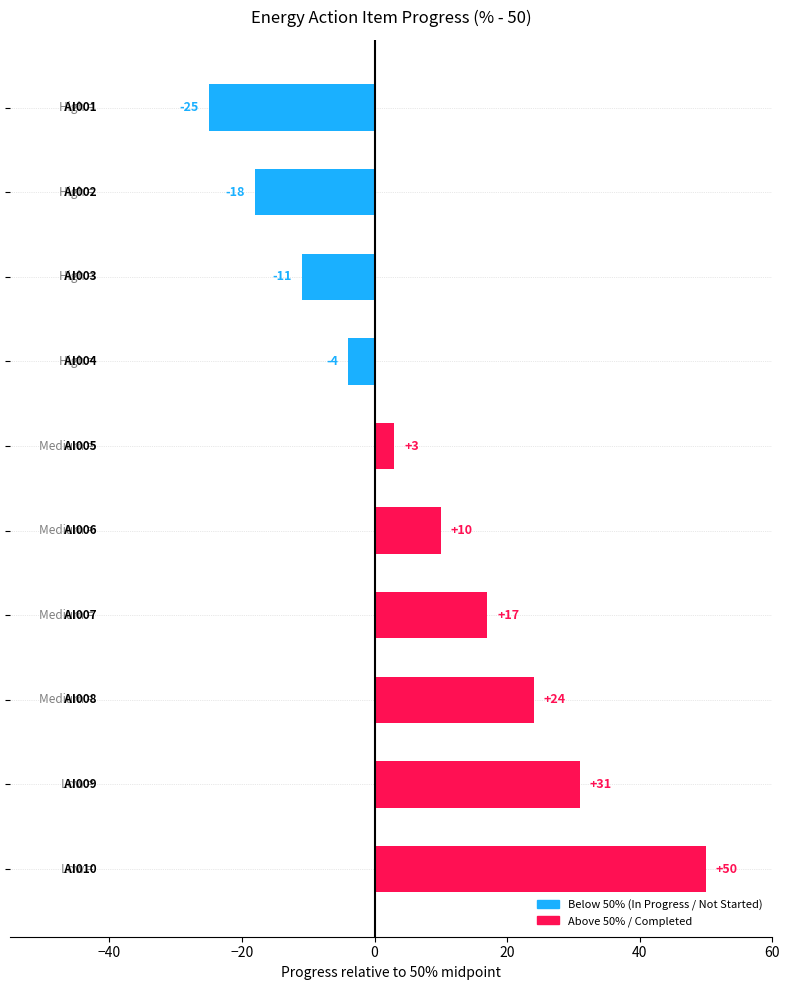

Reading top to bottom, transcribe all the data shown in this chart.

-25	-18	-11	-4	3	10	17	24	31	50